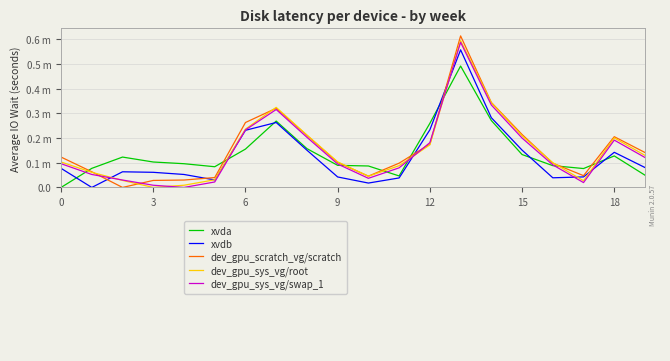

Does the chart display data point markers on the line(s)?

No